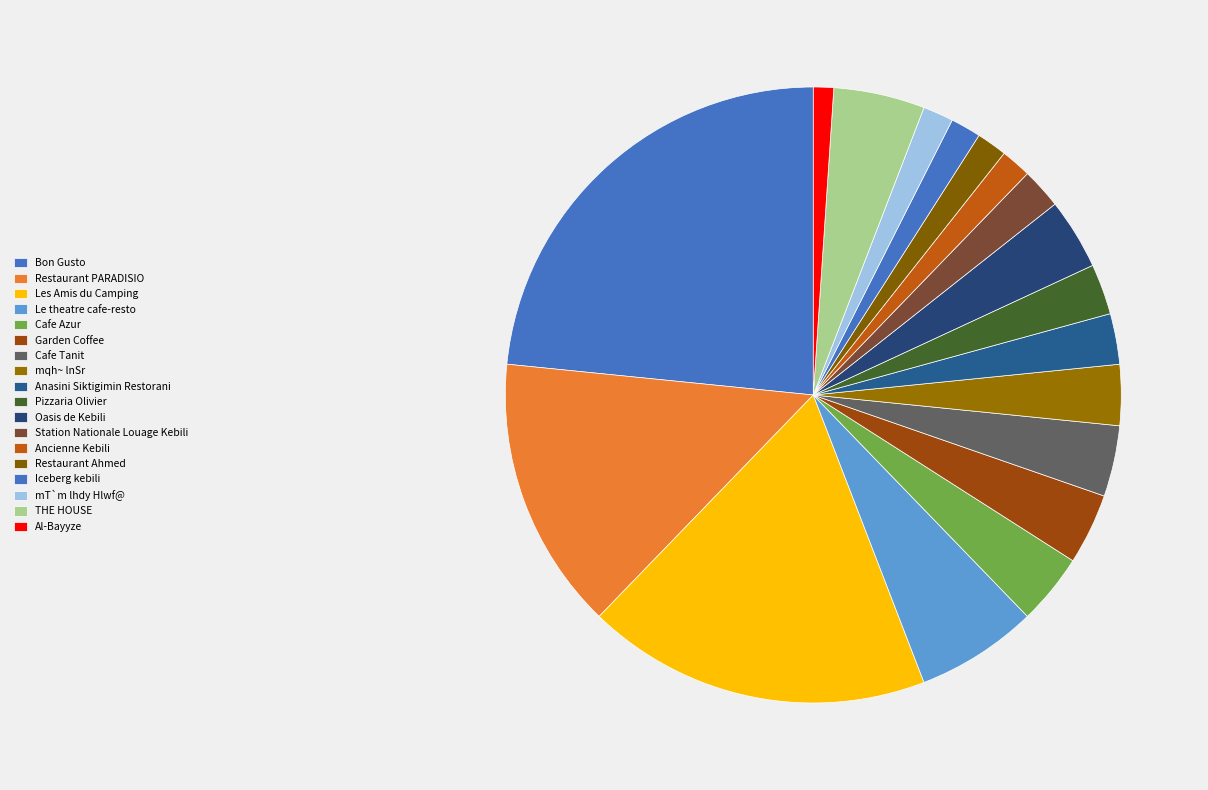

How many segments does this pie chart have?

18